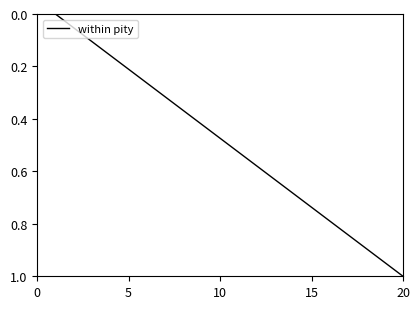

Does the chart have visible grid lines?

No